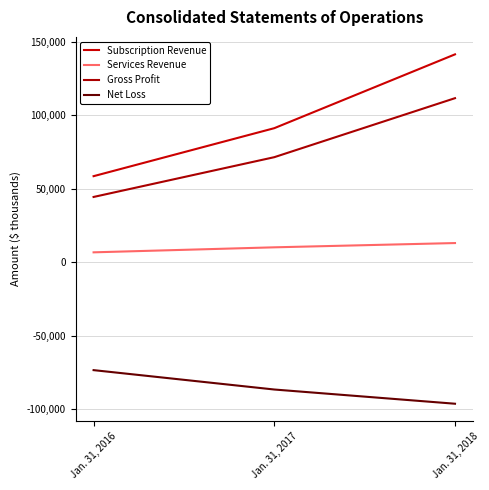

Does the chart display data point markers on the line(s)?

No